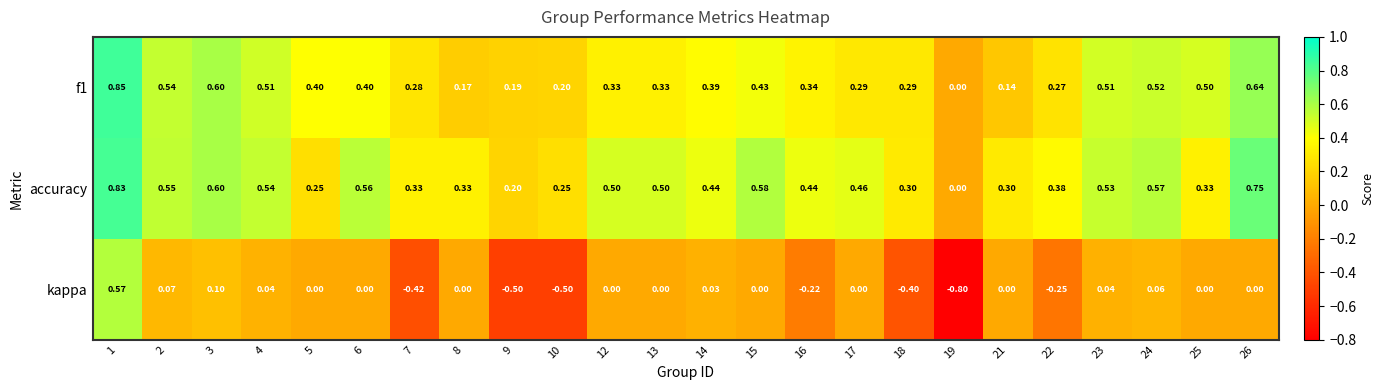

Which series has the largest total across all categories?

accuracy